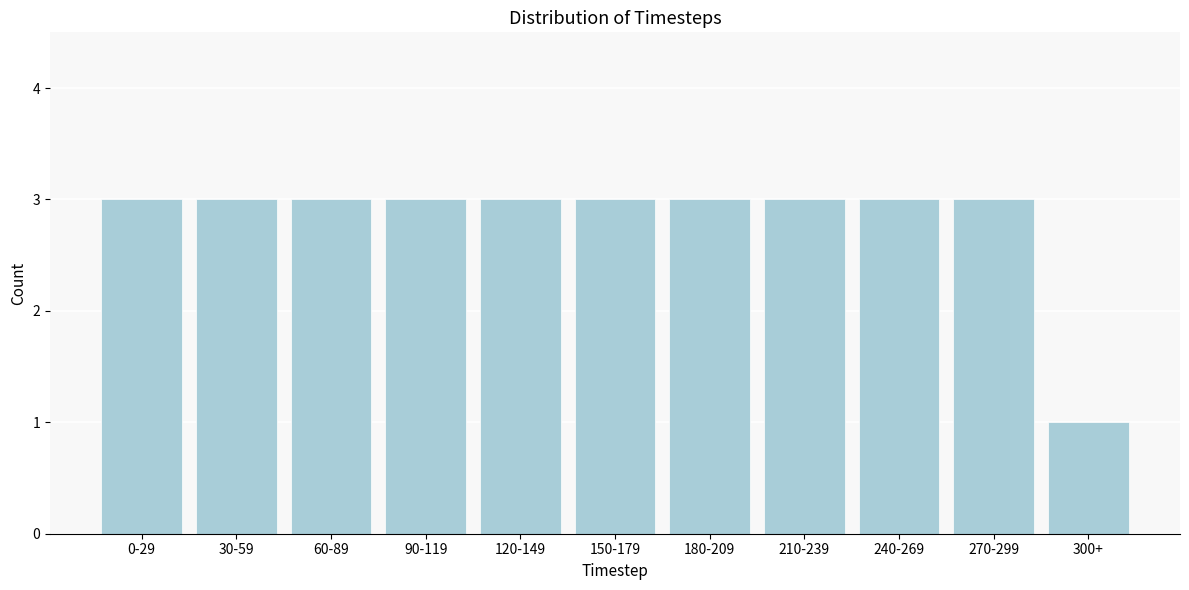

Reading left to right, list all the values displayed in this chart.

3	3	3	3	3	3	3	3	3	3	1